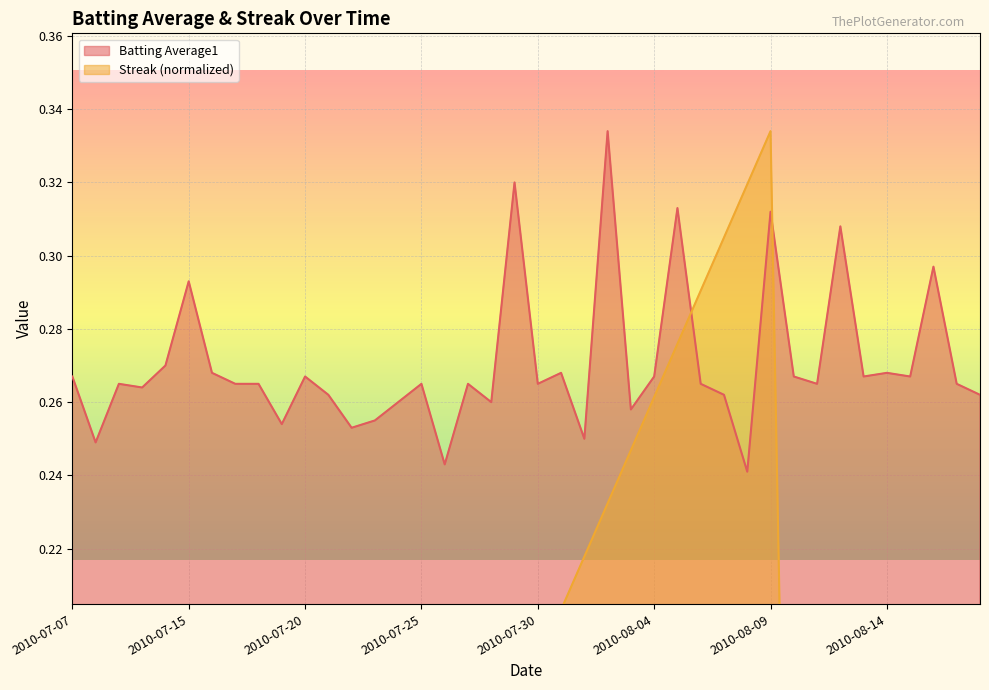

Reading right to left, transcribe all the data shown in this chart.

Batting Average1: 2010-08-18=0.3	2010-08-17=0.3	2010-08-16=0.3	2010-08-15=0.3	2010-08-14=0.3	2010-08-13=0.3	2010-08-12=0.3	2010-08-11=0.3	2010-08-10=0.3	2010-08-09=0.3	2010-08-08=0.2	2010-08-07=0.3	2010-08-06=0.3	2010-08-05=0.3	2010-08-04=0.3	2010-08-03=0.3	2010-08-02=0.3	2010-08-01=0.2	2010-07-31=0.3	2010-07-30=0.3	2010-07-29=0.3	2010-07-28=0.3	2010-07-27=0.3	2010-07-26=0.2	2010-07-25=0.3	2010-07-24=0.3	2010-07-23=0.3	2010-07-22=0.3	2010-07-21=0.3	2010-07-20=0.3	2010-07-19=0.3	2010-07-18=0.3	2010-07-17=0.3	2010-07-16=0.3	2010-07-15=0.3	2010-07-11=0.3	2010-07-10=0.3	2010-07-09=0.3	2010-07-08=0.2	2010-07-07=0.3
Streak: 2010-08-18=0.1	2010-08-17=0.1	2010-08-16=0.1	2010-08-15=0.1	2010-08-14=0.0	2010-08-13=0.0	2010-08-12=0.0	2010-08-11=0.0	2010-08-10=0.0	2010-08-09=0.3	2010-08-08=0.3	2010-08-07=0.3	2010-08-06=0.3	2010-08-05=0.3	2010-08-04=0.3	2010-08-03=0.2	2010-08-02=0.2	2010-08-01=0.2	2010-07-31=0.2	2010-07-30=0.2	2010-07-29=0.2	2010-07-28=0.2	2010-07-27=0.1	2010-07-26=0.1	2010-07-25=0.1	2010-07-24=0.1	2010-07-23=0.1	2010-07-22=0.1	2010-07-21=0.1	2010-07-20=0.0	2010-07-19=0.0	2010-07-18=0.0	2010-07-17=0.0	2010-07-16=0.0	2010-07-15=0.0	2010-07-11=0.0	2010-07-10=0.0	2010-07-09=0.0	2010-07-08=0.0	2010-07-07=0.0